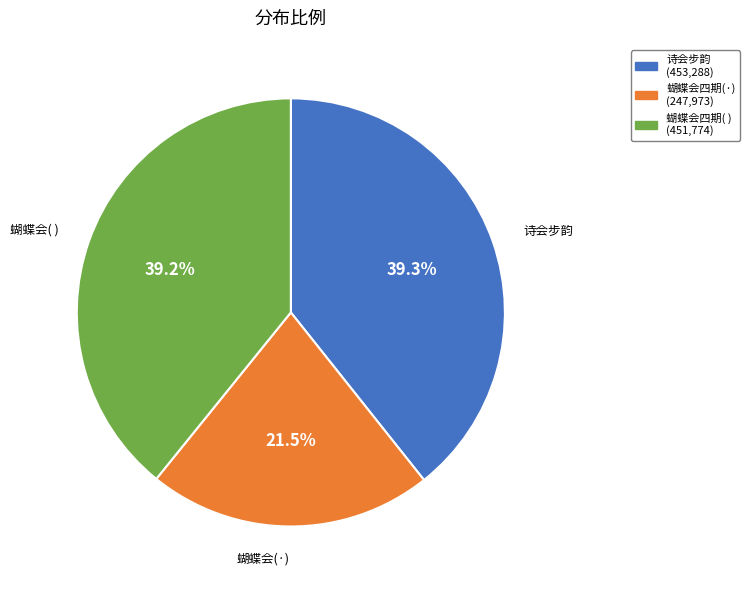

Is there a majority slice in this chart?

No